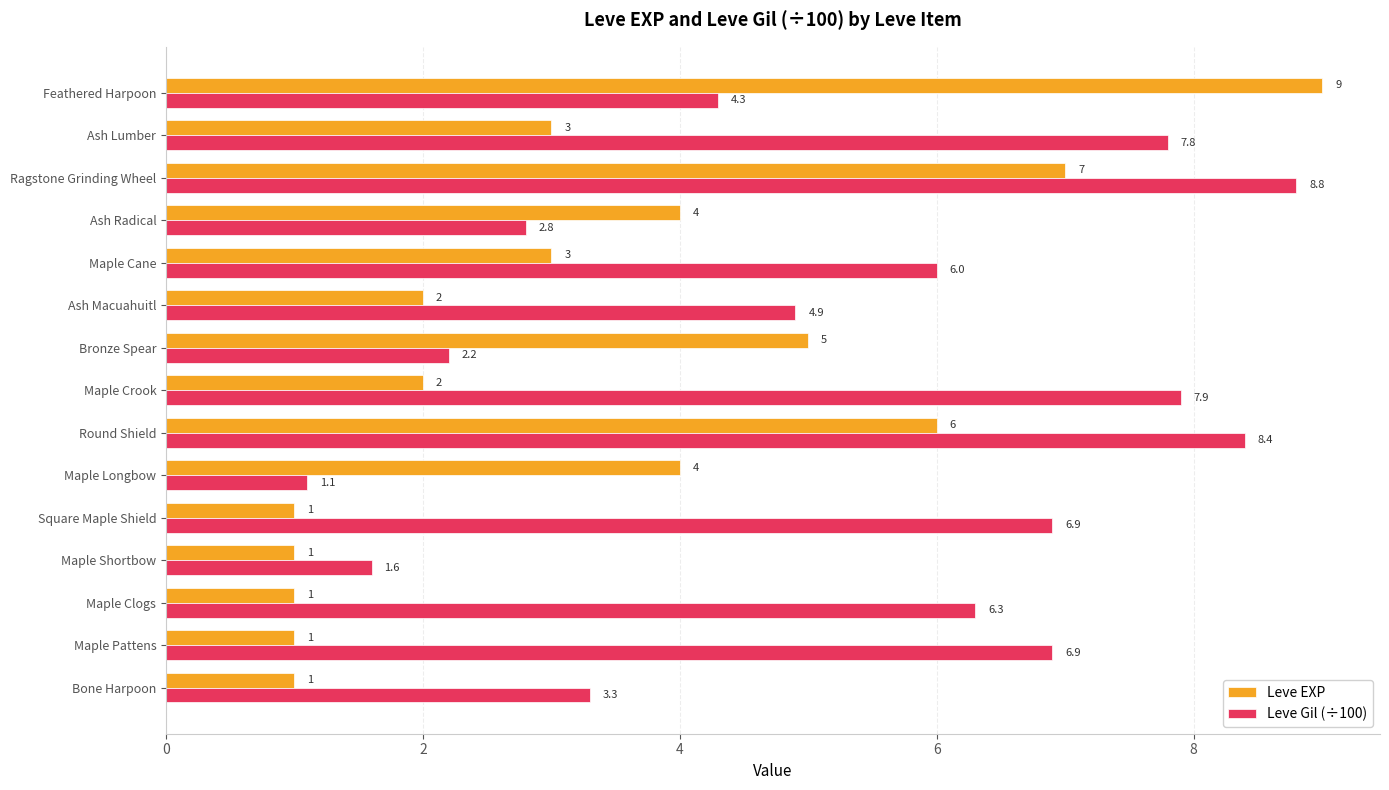

Which series has the widest spread of values?

Leve EXP